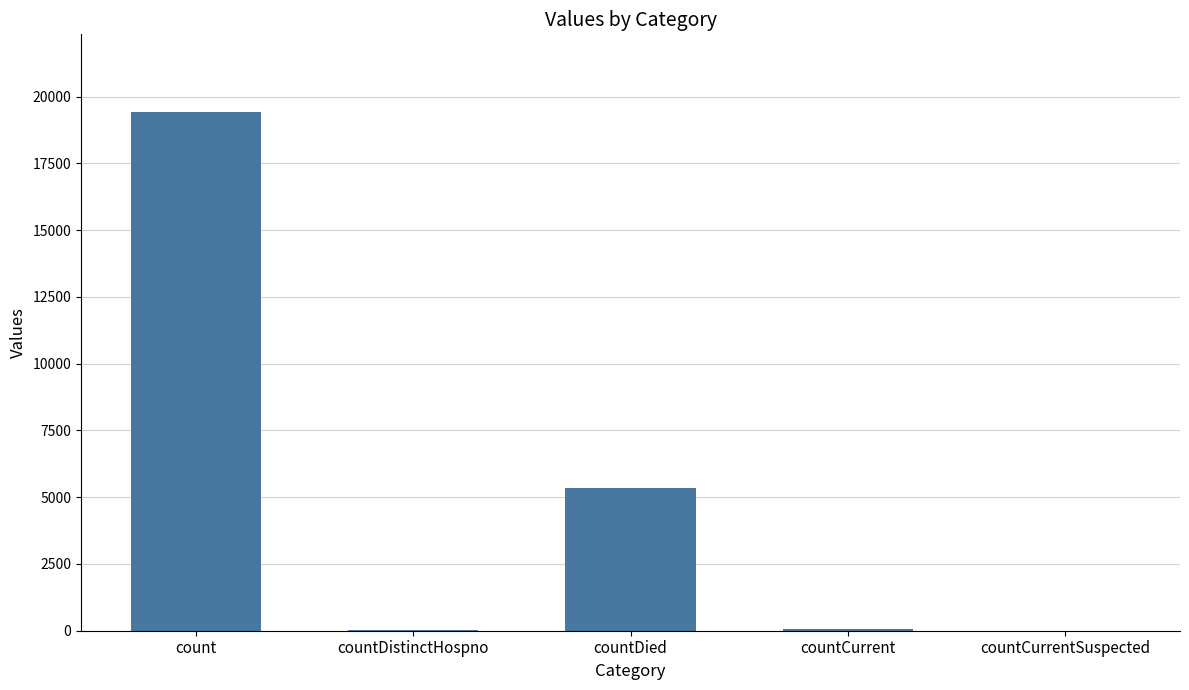

The chart shows a value of 2472 at countDied. True or false?

False